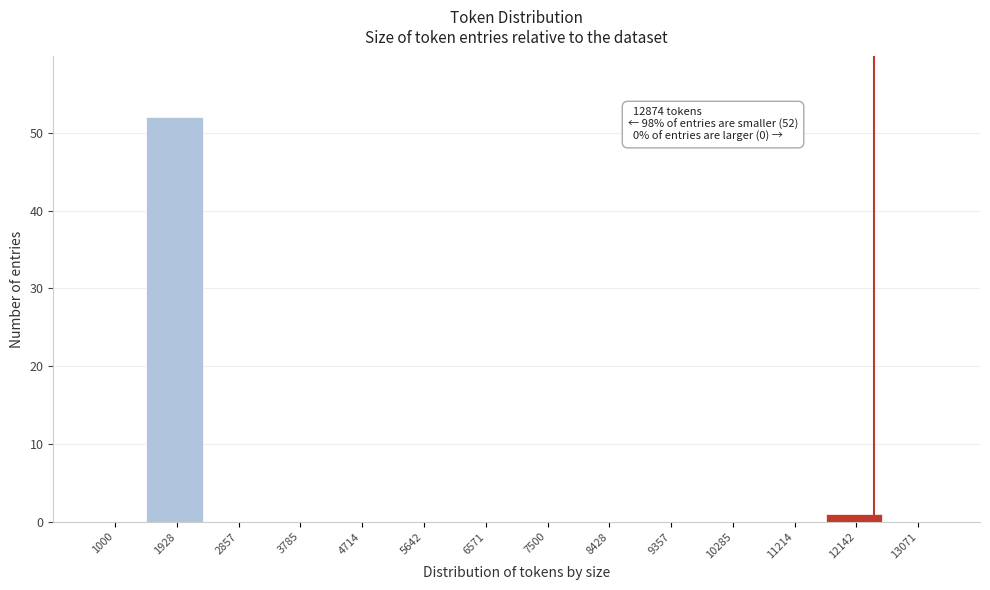

Reading left to right, extract all data points from this chart.

1000=0	1928=52	2857=0	3785=0	4714=0	5642=0	6571=0	7500=0	8428=0	9357=0	10285=0	11214=0	12142=1	13071=0